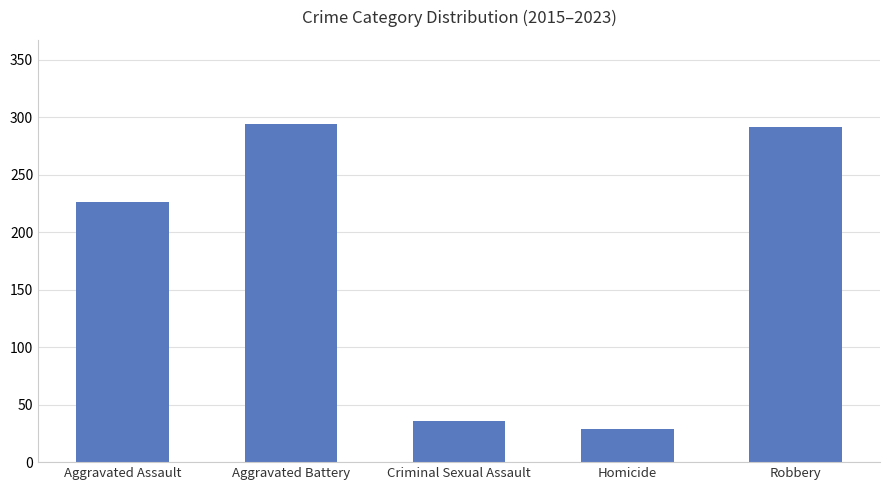

The chart shows a value of 68 at Aggravated Battery. True or false?

False